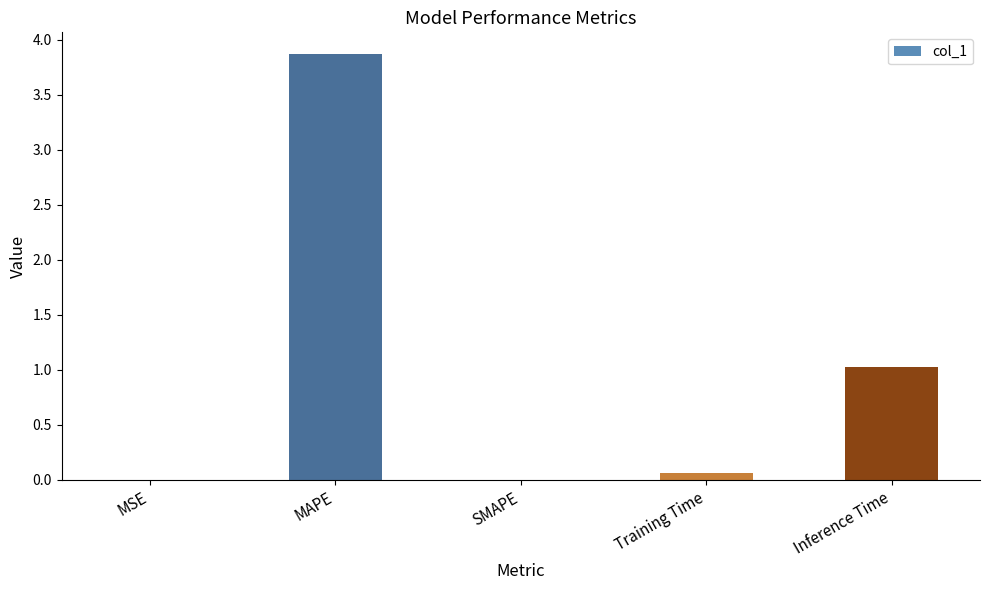

Which has a higher value, Inference Time or SMAPE?

Inference Time